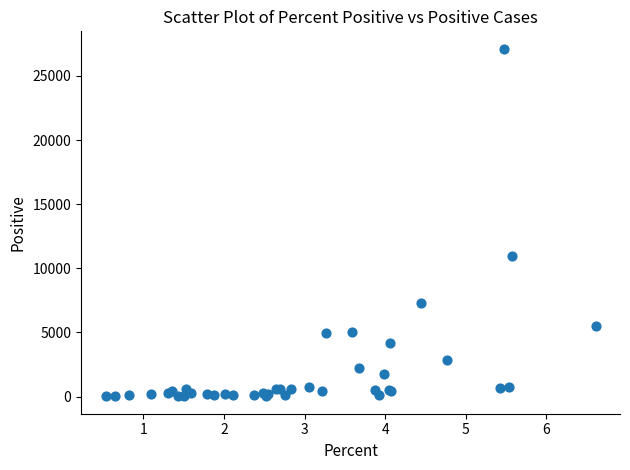

What Y value in the scatter plot is closest to 13570?

10999